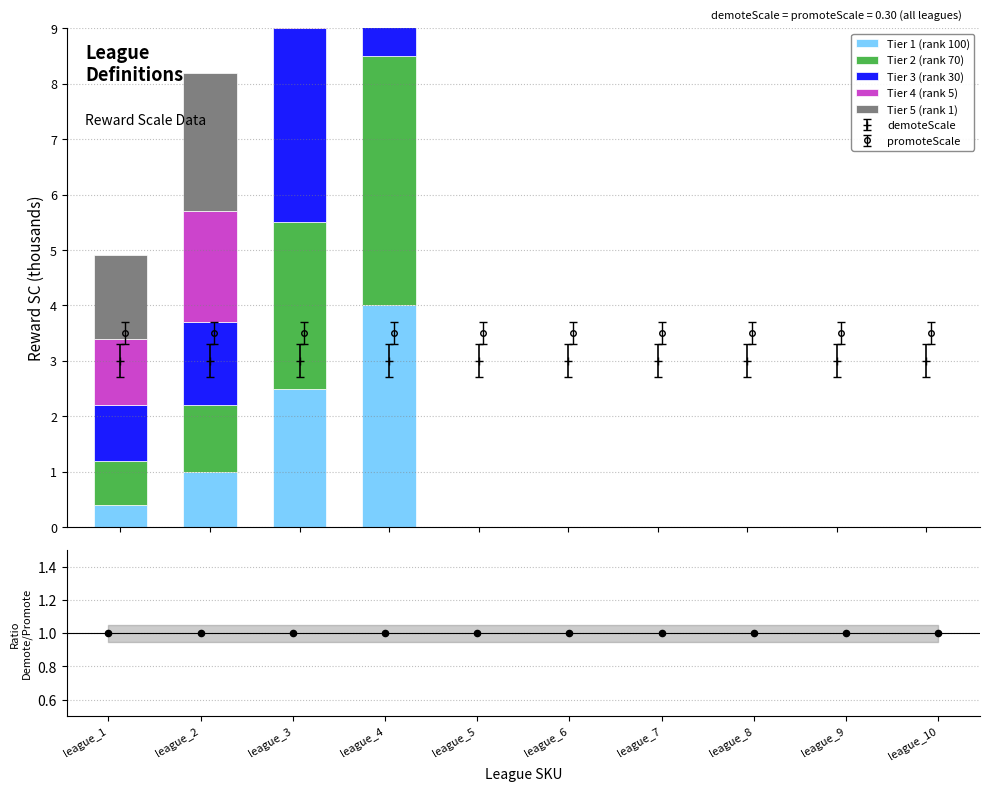

Is the value of Tier 5 (rank 1) at league_4 greater than the value of Tier 4 (rank 5) at league_1?

No